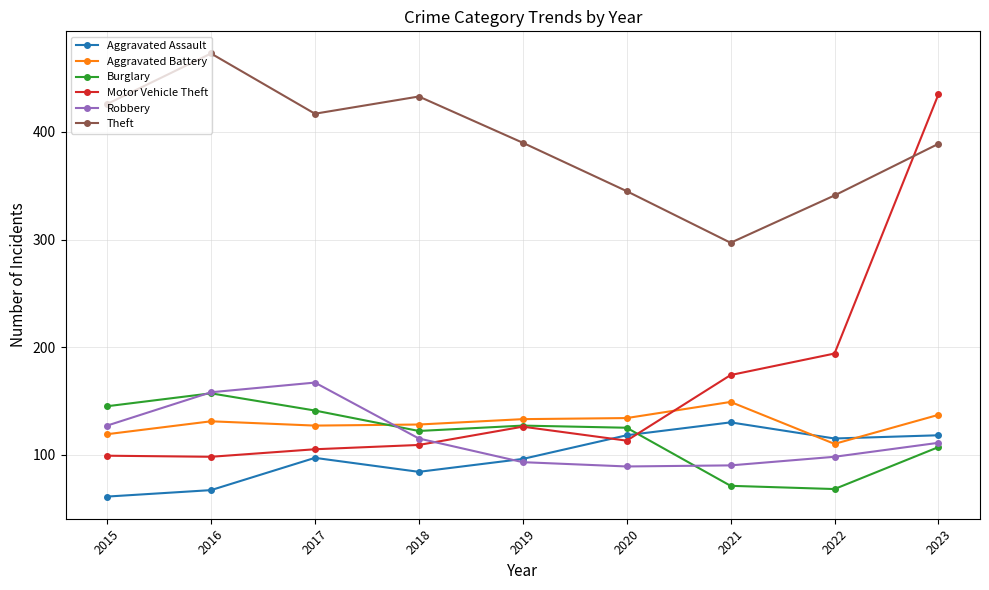

What is the maximum value for Aggravated Assault?

130